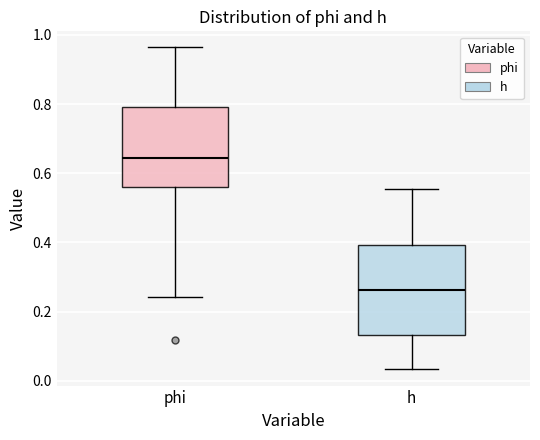

Reading left to right, read every box against the y-axis: the position of its median line, the range the box covers, and the ends of its whiskers. The values are not printed on the chart, so give them approximately, as read against the axis.

phi: median 0.64, box 0.56 to 0.80, whiskers 0.24 to 0.96
h: median 0.26, box 0.14 to 0.40, whiskers 0.04 to 0.56